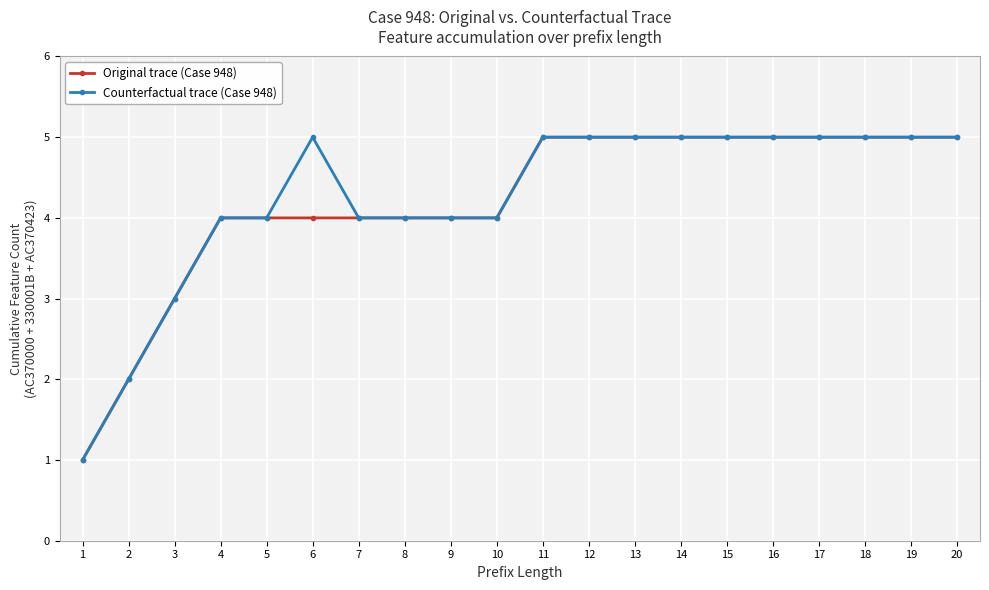

How many distinct data groups are displayed?

2